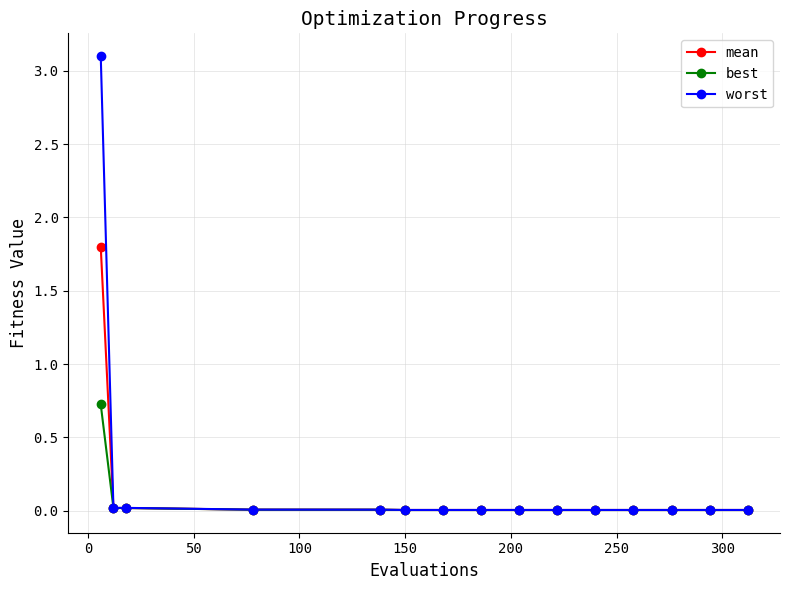

Which series has the largest range (max minus min)?

worst